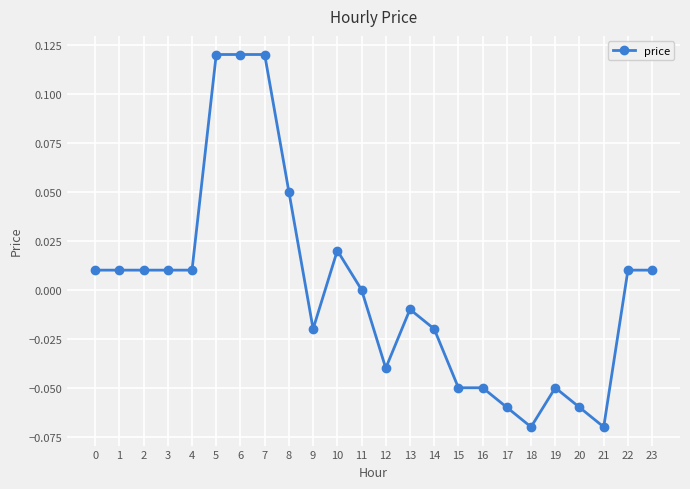

True or false: there are more than 0 points higher than both neighbors.

True